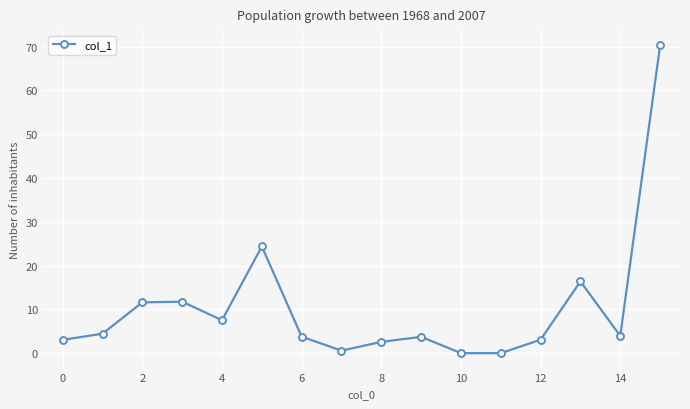

What is the maximum value shown in the chart?

70.3